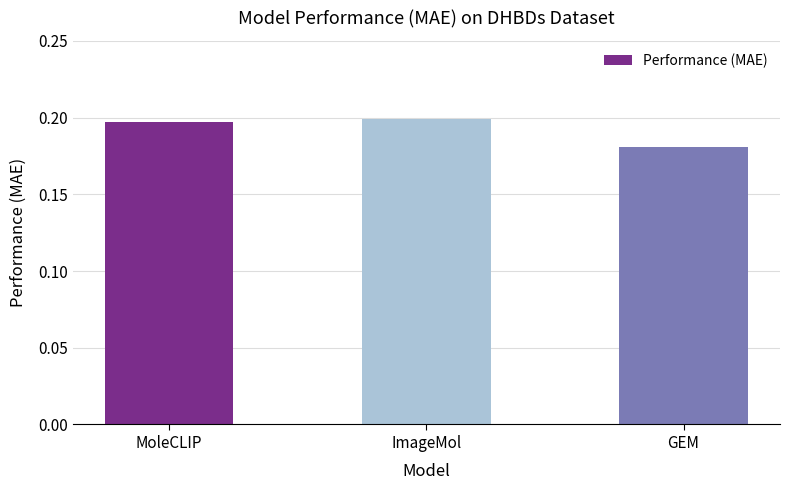

Which label corresponds to the smallest value in the chart?

GEM